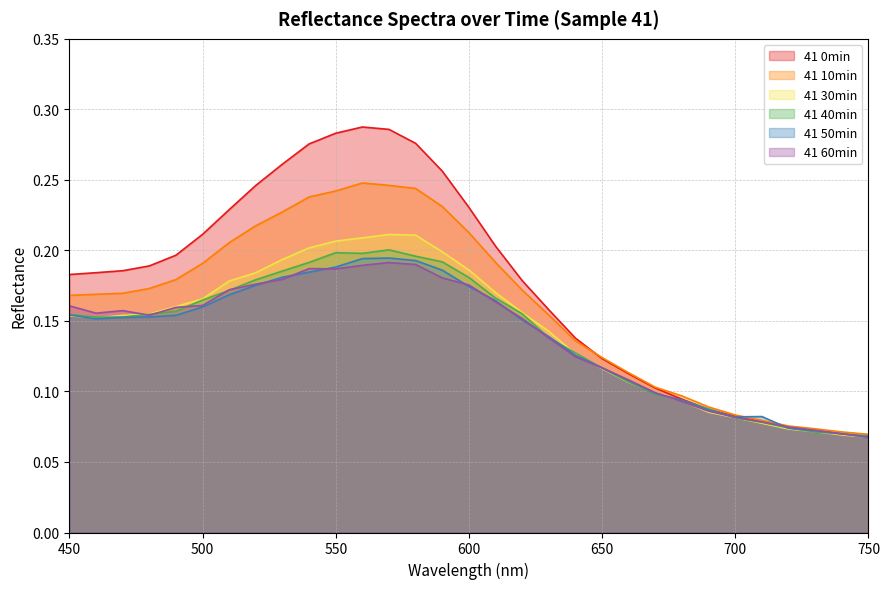

What is the difference between the maximum and minimum values in the 41 10min series?

0.2